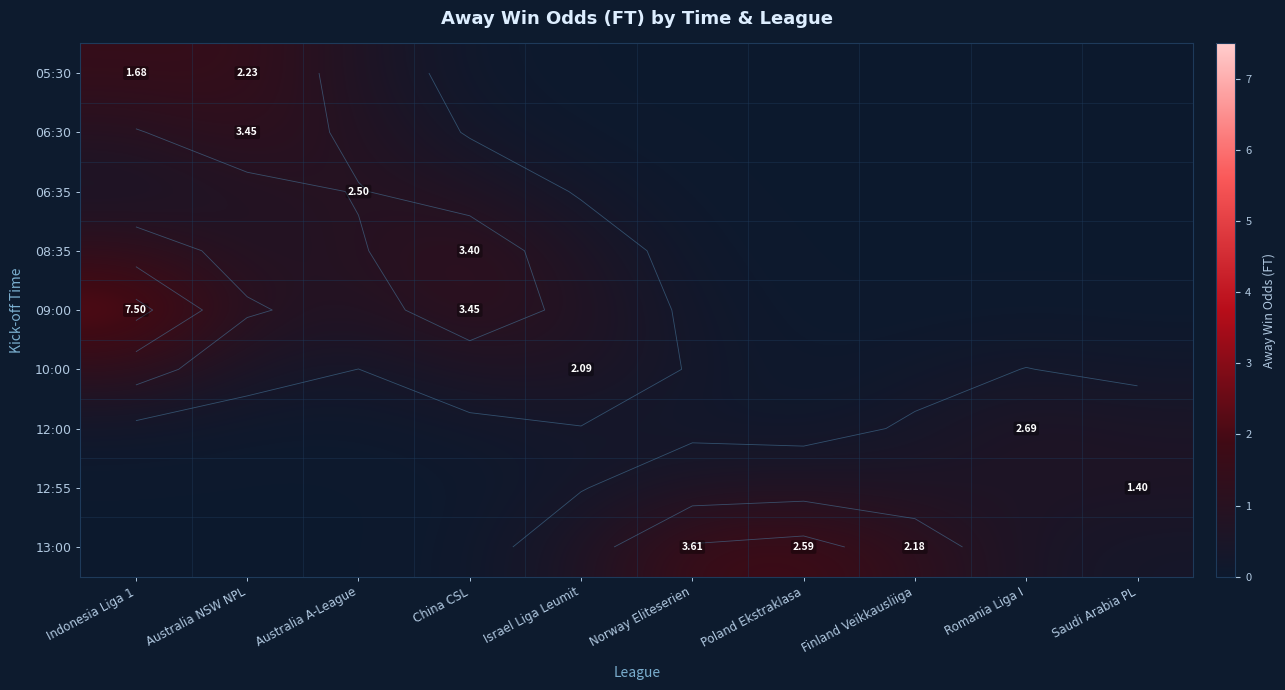

What is the sum of the 09:00 values at Saudi Arabia PL and Israel Liga Leumit?

0.8